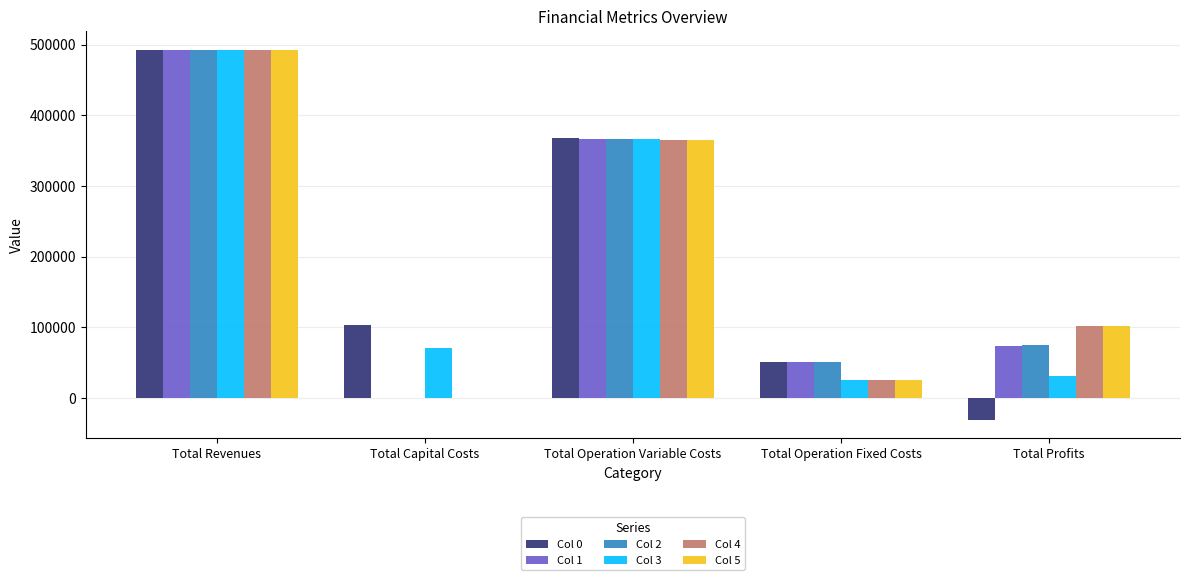

What is the greatest value displayed?

492603.3